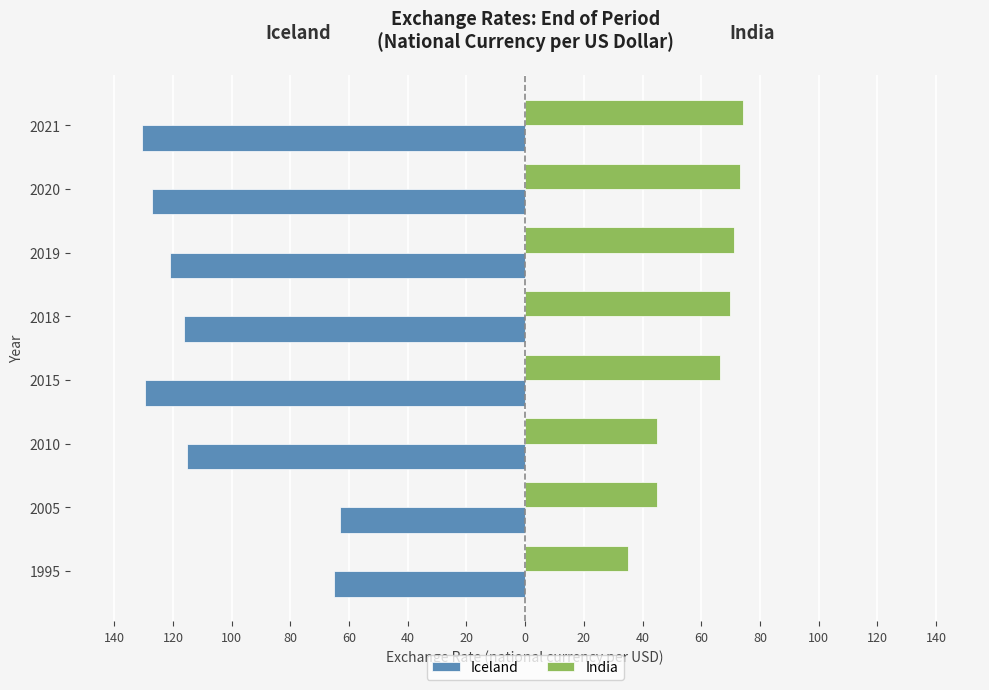

What are all the series names shown in the legend?

Iceland, India